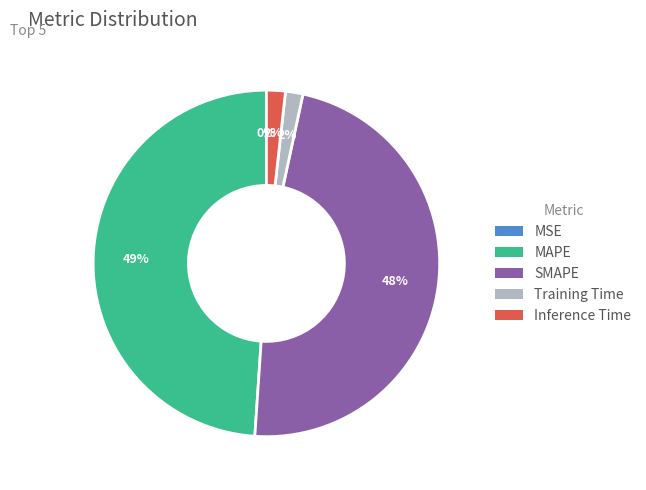

Does any single category account for the majority?

No